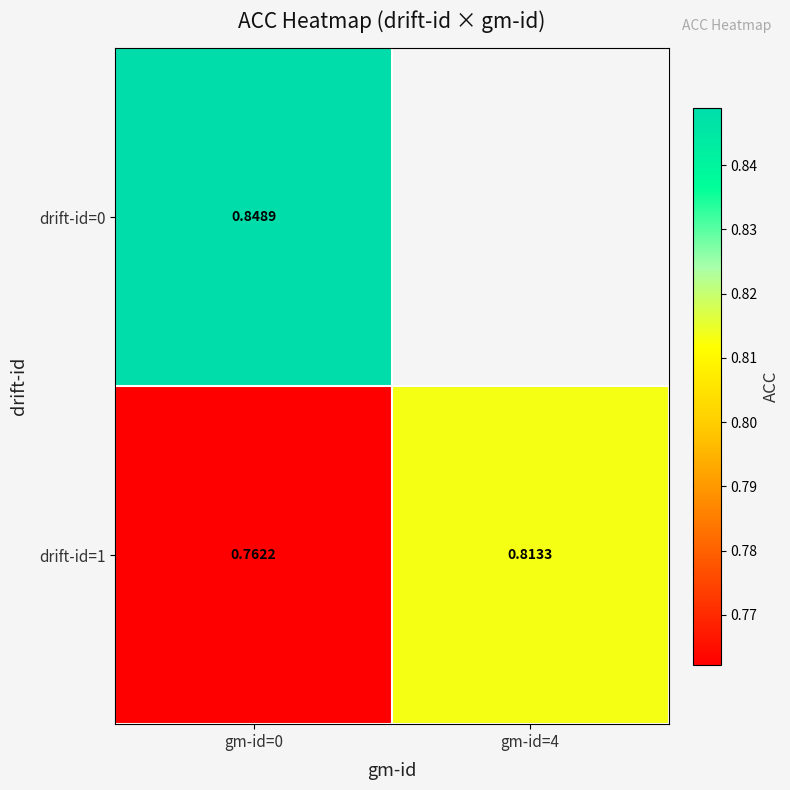

What is the highest value of the drift-id=1 series?

0.8